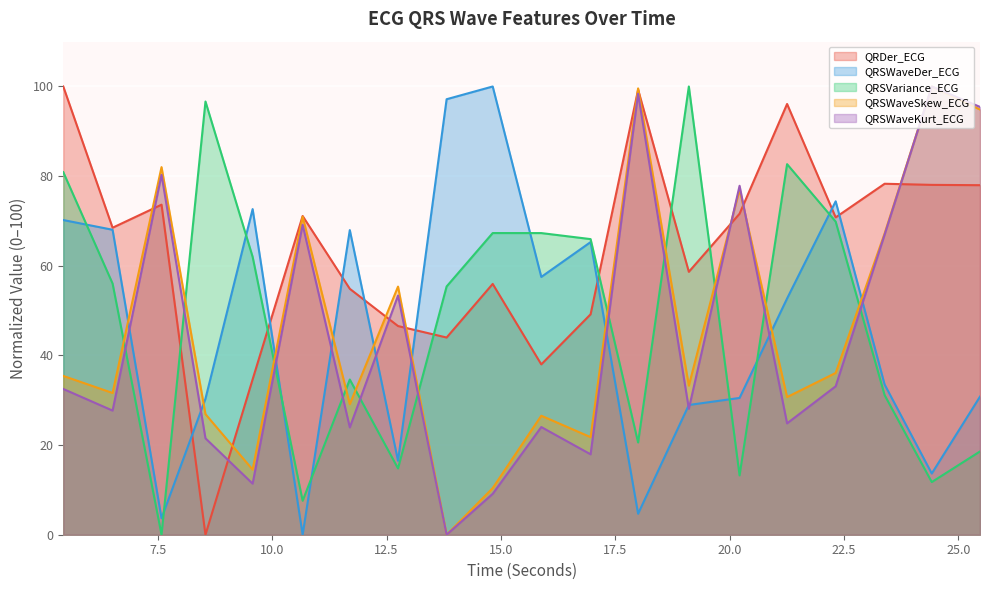

At which category does QRSWaveKurt_ECG reach its first local valley?

6.5078125